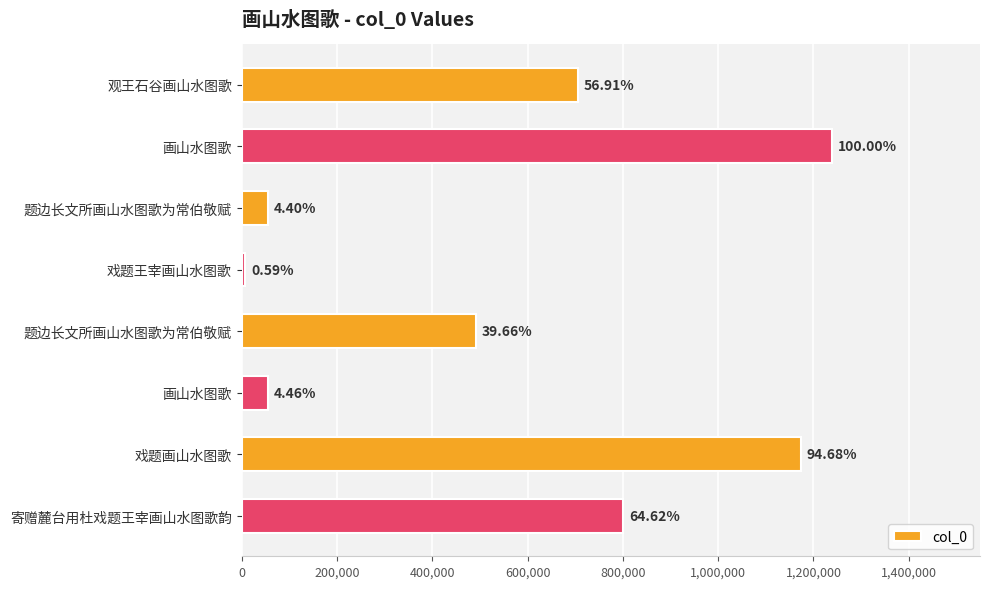

How many bars are there in total?

8